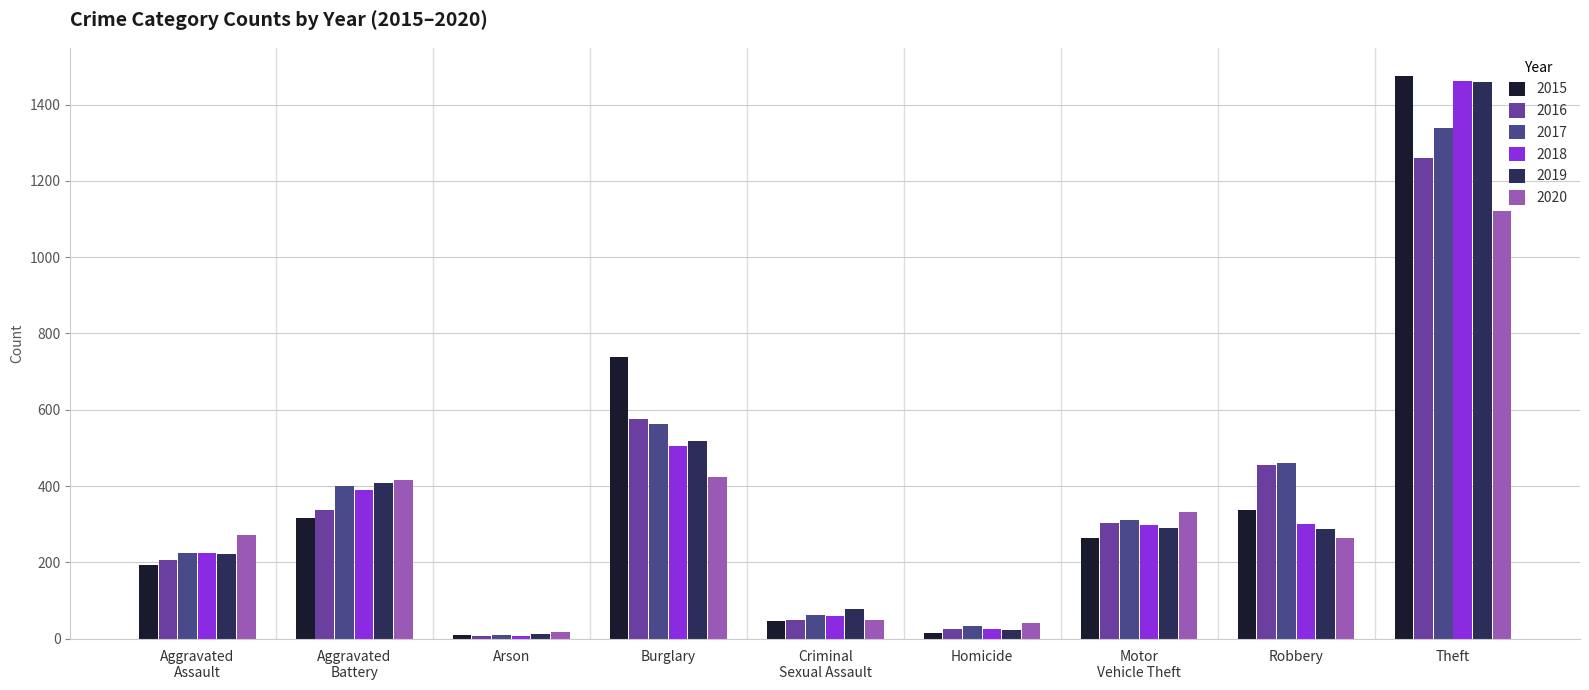

At which label does 2016 reach its minimum?

Arson